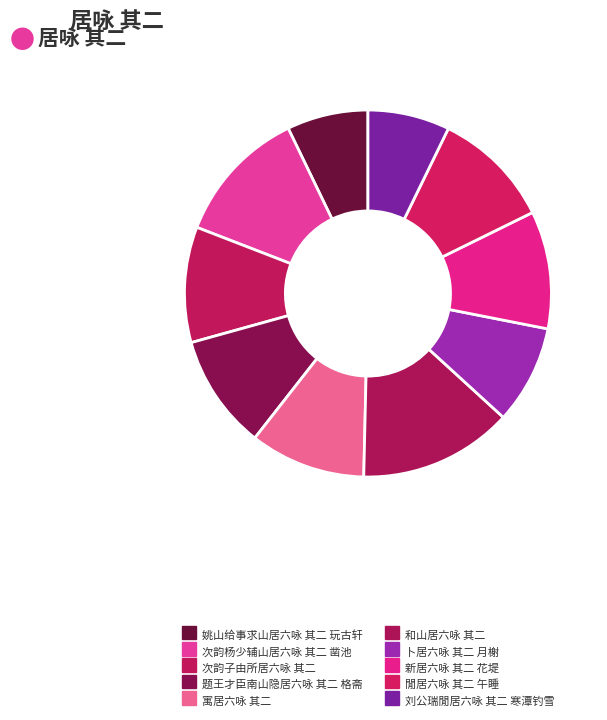

How many segments does this pie chart have?

10